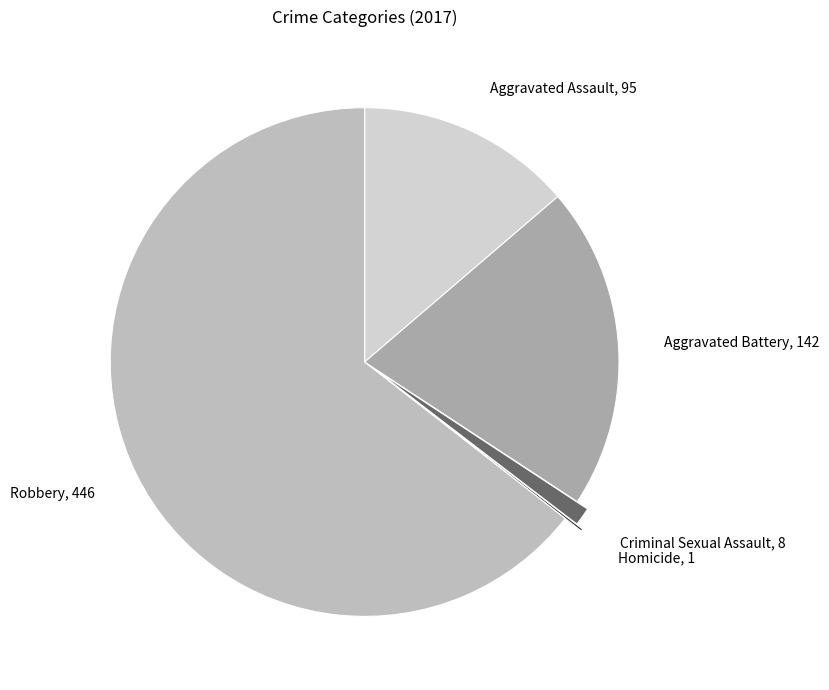

Between Criminal Sexual Assault and Aggravated Assault, which is larger?

Aggravated Assault